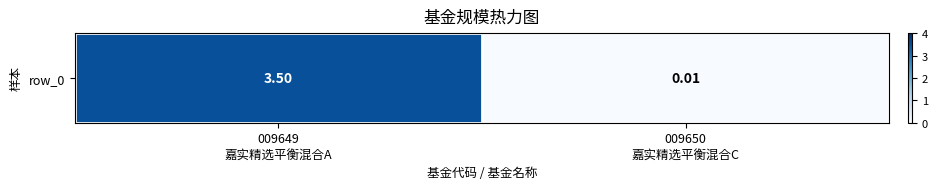

The chart shows a value of 0.9 at 009649
嘉实精选平衡混合A. True or false?

False